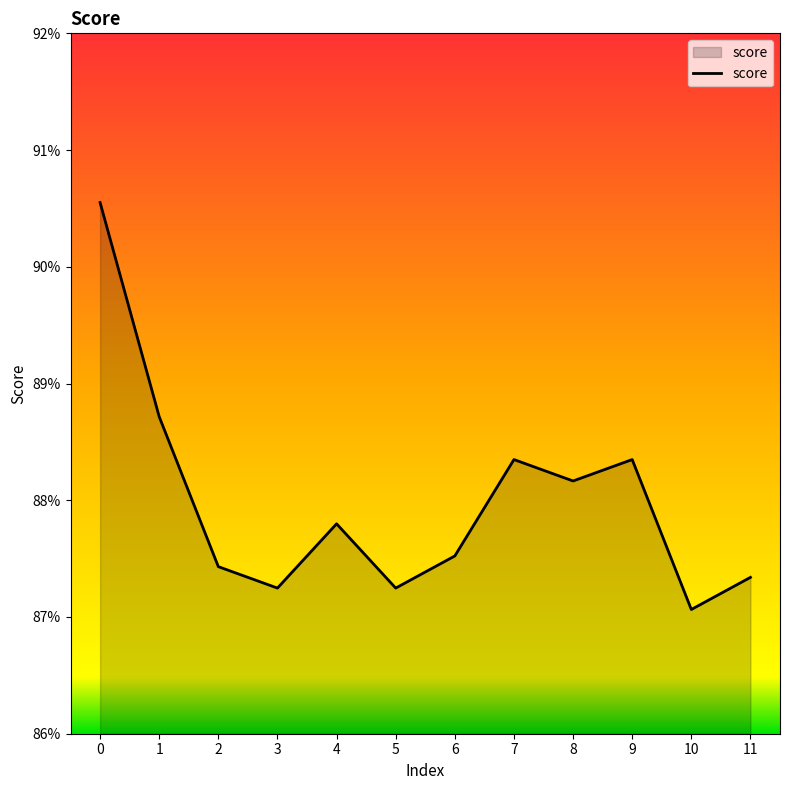

At which category does the data reach its first local peak?

4